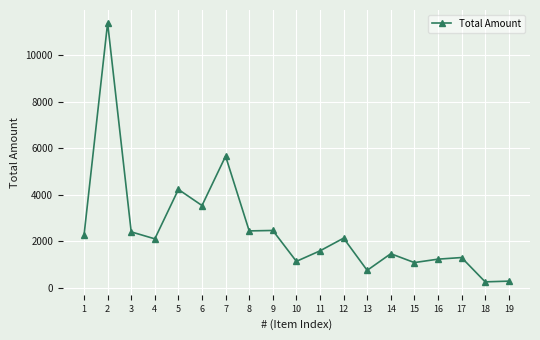

True or false: the data has more than 0 interior local peaks.

True